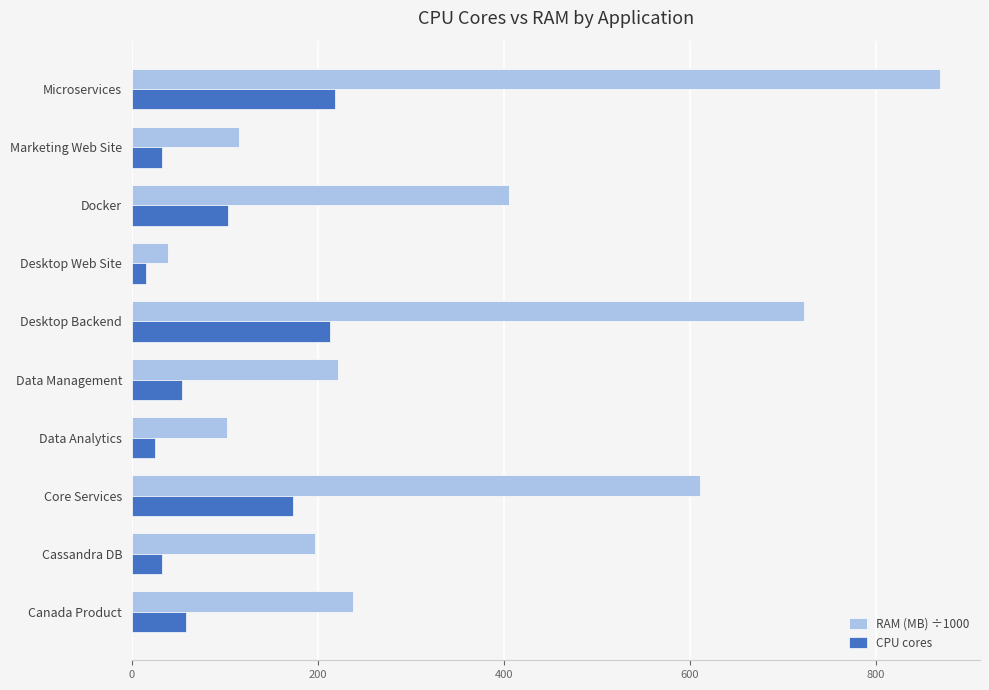

What is the difference between the maximum and minimum values in the CPU cores series?

203.0